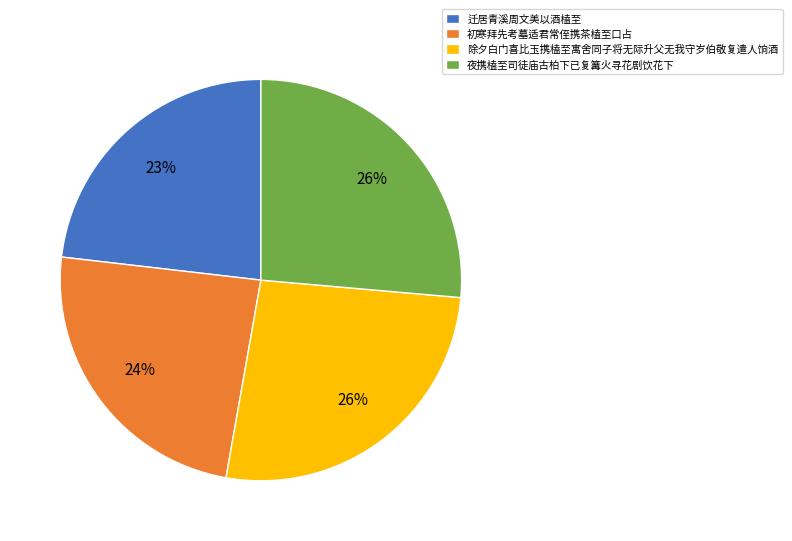

Which slice is the smallest?

迁居青溪周文美以酒榼至